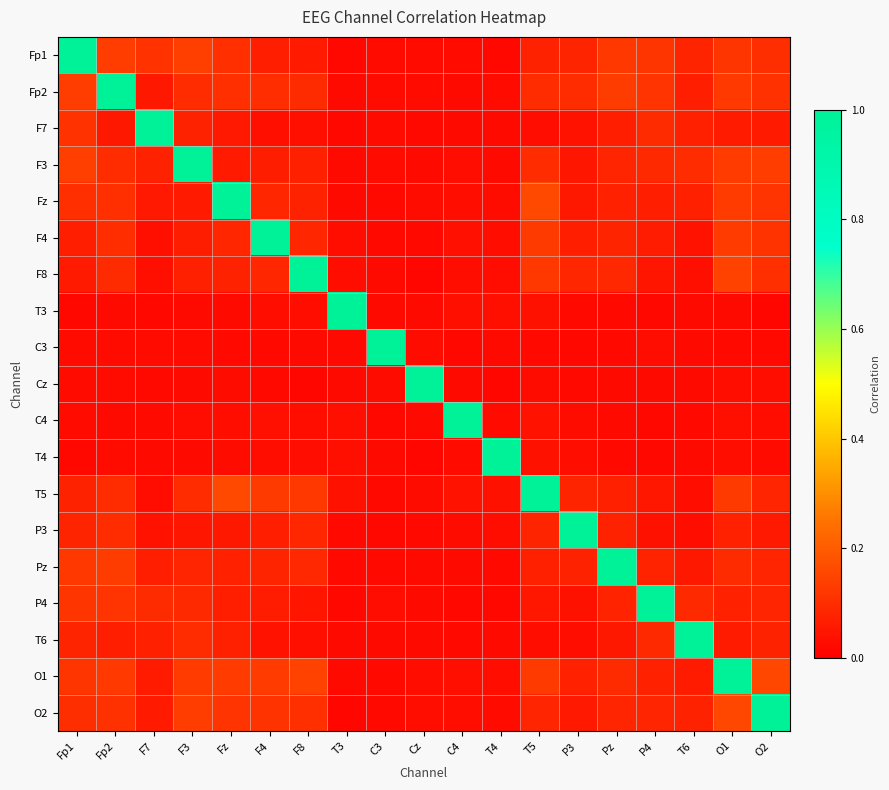

What is the total value across all series at F7?

1.9